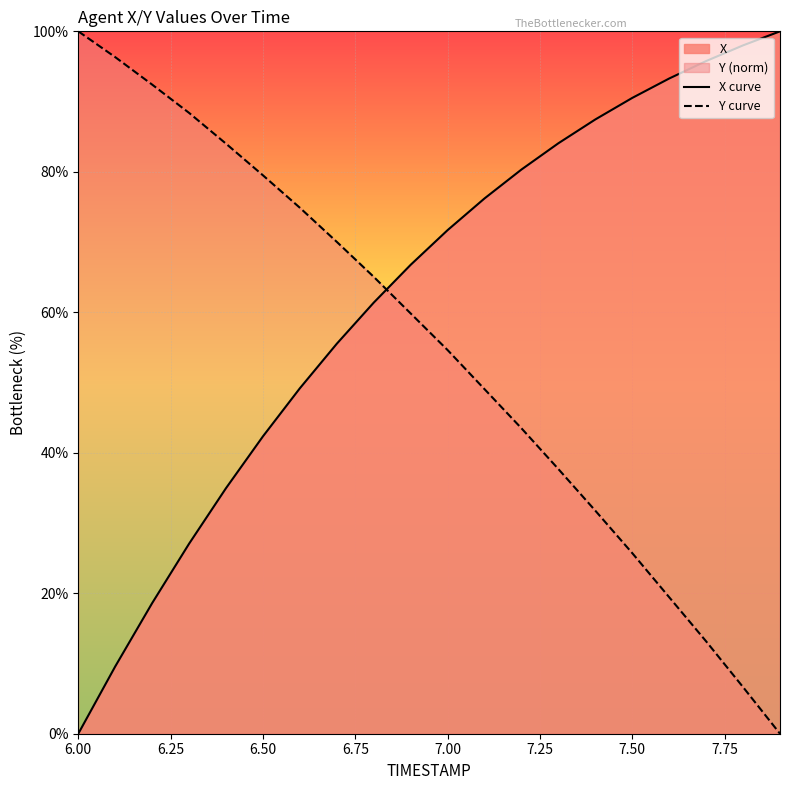

What is the highest value of the X curve series?

100.0